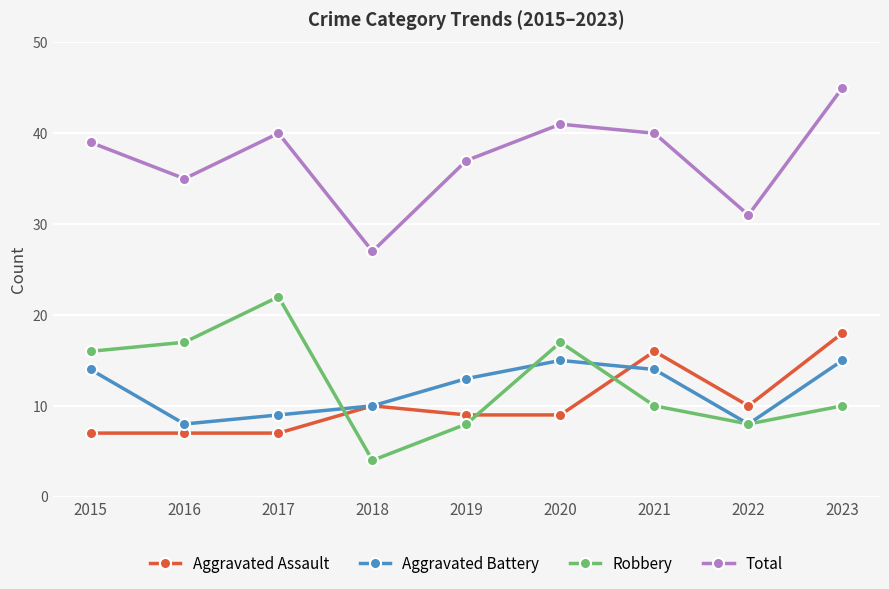

List the series in order of their peak value, highest first.

Total, Robbery, Aggravated Assault, Aggravated Battery